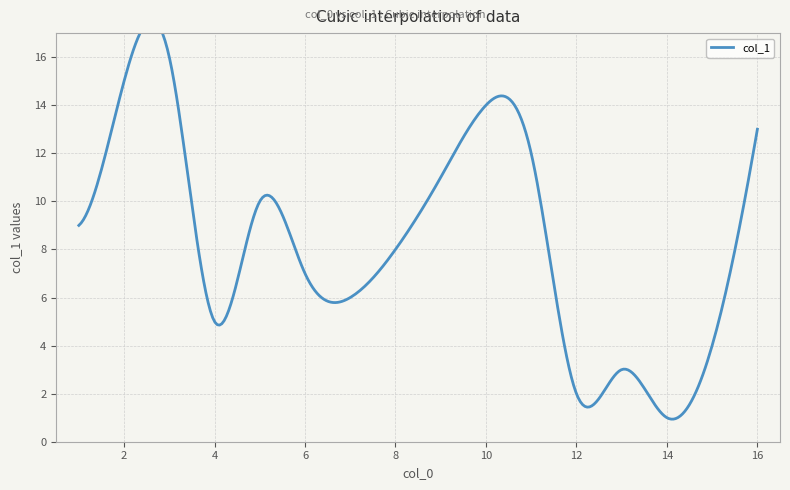

How many data points are above 9?

7